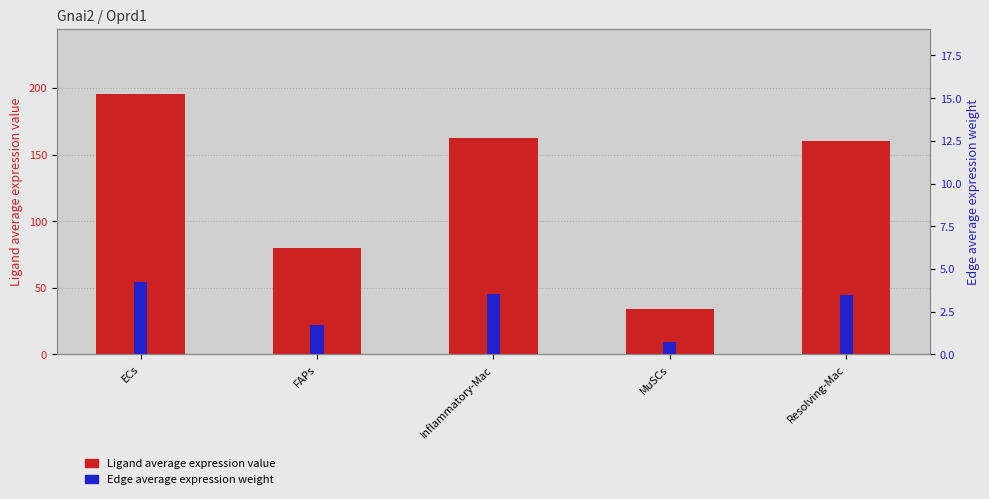

Reading left to right, extract all data points from this chart.

Ligand average expression value: 195.4	79.8	162.5	33.7	159.8
Edge average expression weight: 4.2	1.7	3.5	0.7	3.5